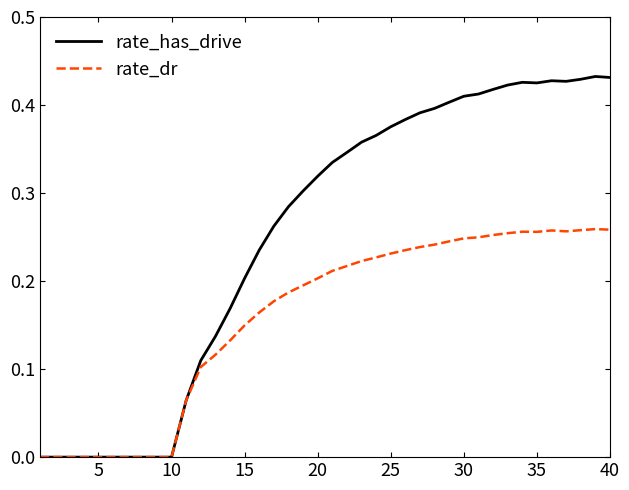

Rank the series by their maximum value, from lowest to highest.

rate_dr, rate_has_drive